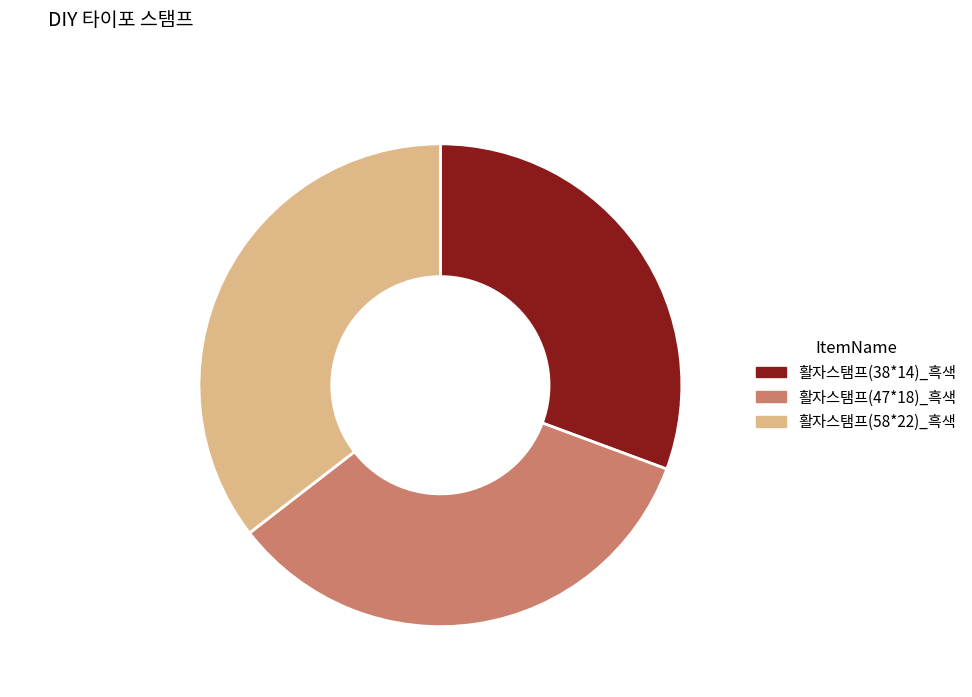

Is there any slice that represents more than half of the pie?

No